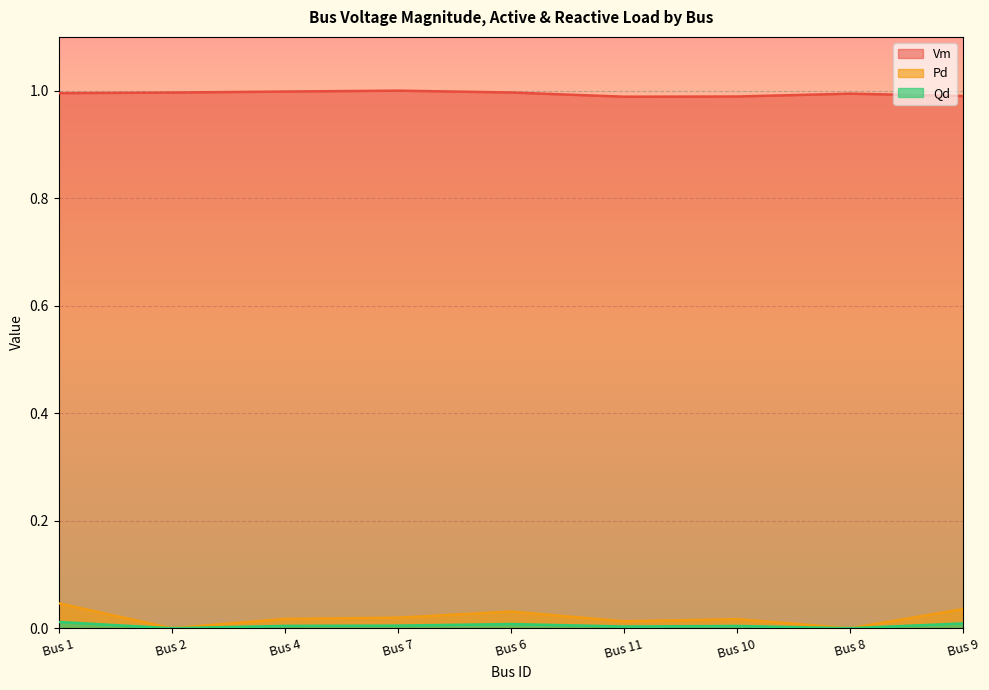

What are all the series names shown in the legend?

Vm, Pd, Qd